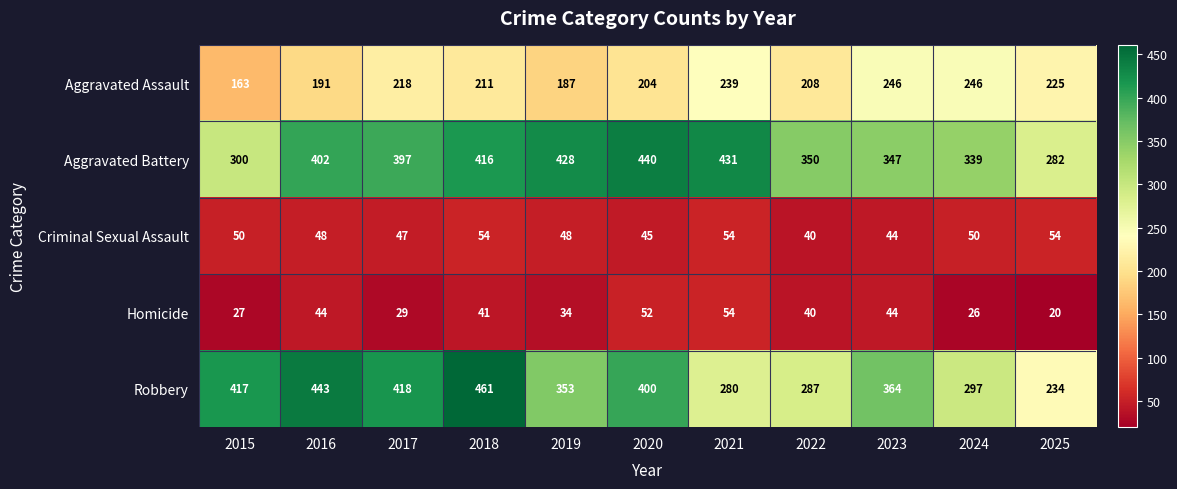

True or false: Criminal Sexual Assault has a value of 54 at 2025.

True